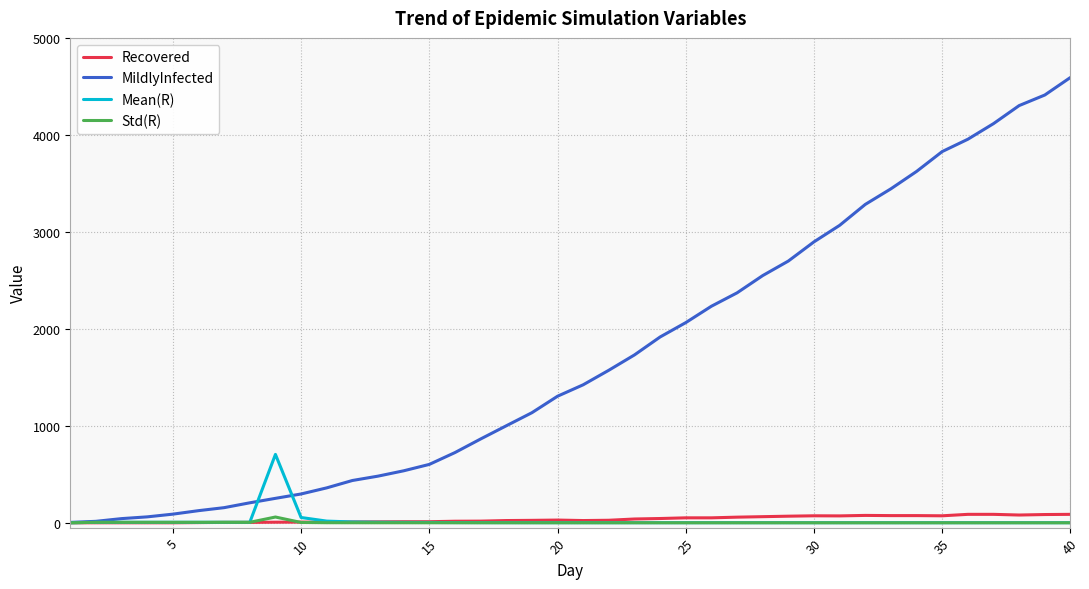

Which series has the largest range (max minus min)?

MildlyInfected